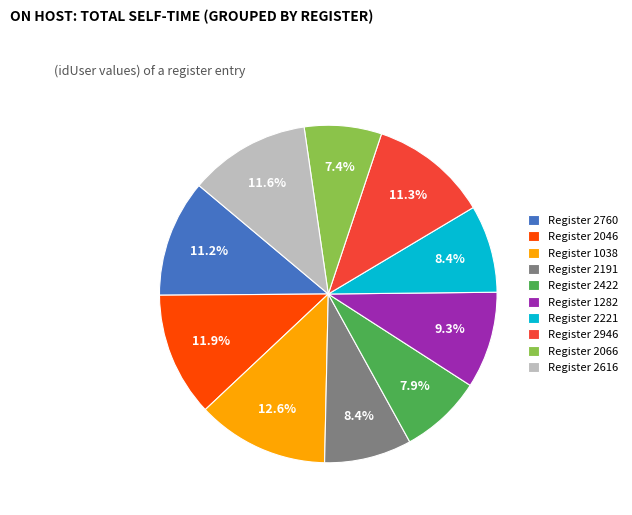

Approximately how many times larger is the value at Register 1038 compared to Register 2066?

1.7